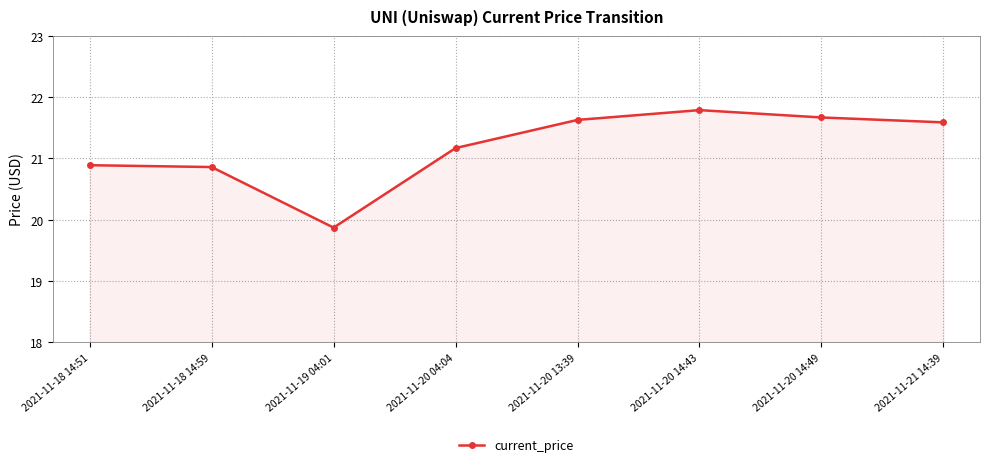

True or false: the data has more than 2 interior local peaks.

False